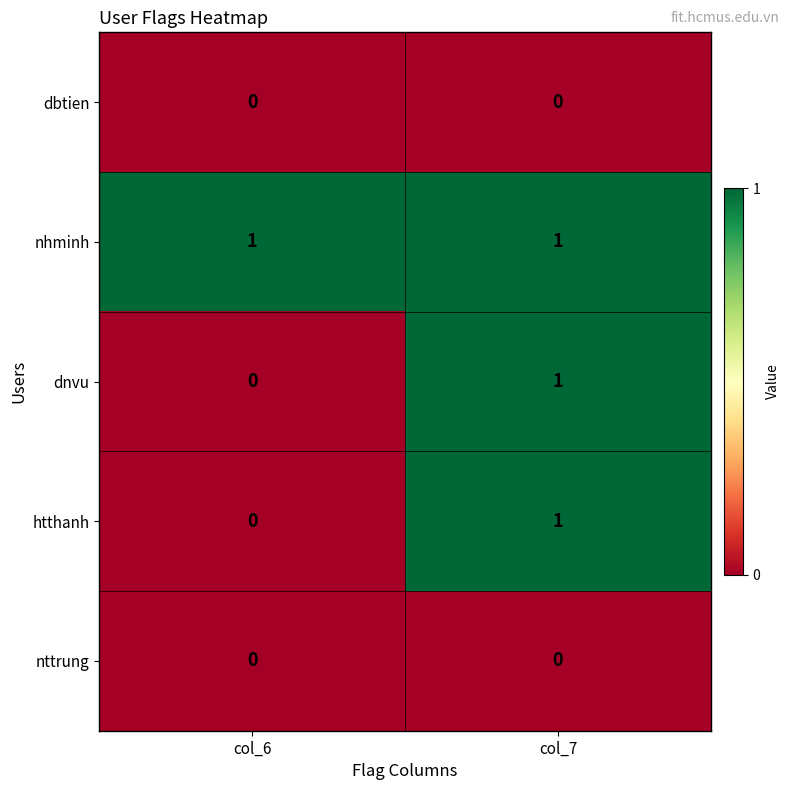

Reading right to left, what are all the values shown in this chart?

dbtien: 0	0
nhminh: 1	1
dnvu: 1	0
htthanh: 1	0
nttrung: 0	0